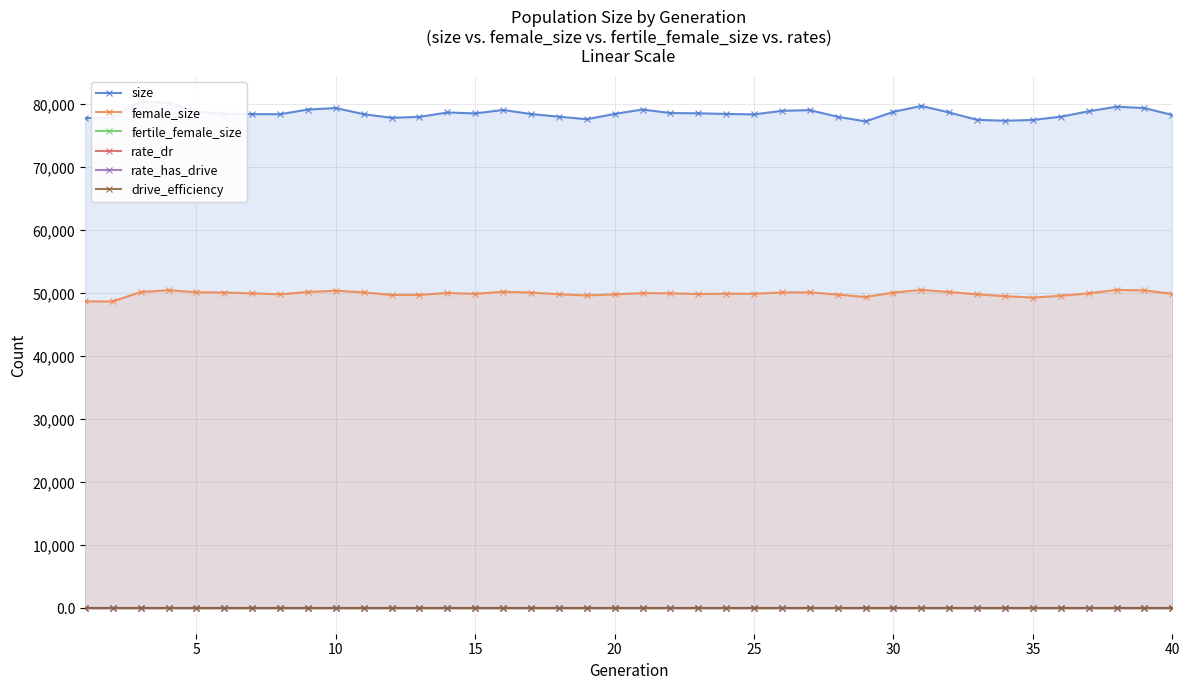

Is the value of fertile_female_size at 17 greater than the value of drive_efficiency at 10?

Yes